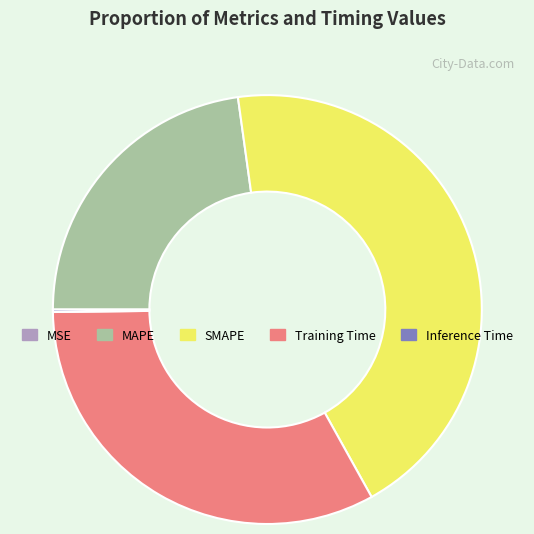

Is the sum of MAPE and Training Time greater than half?

Yes